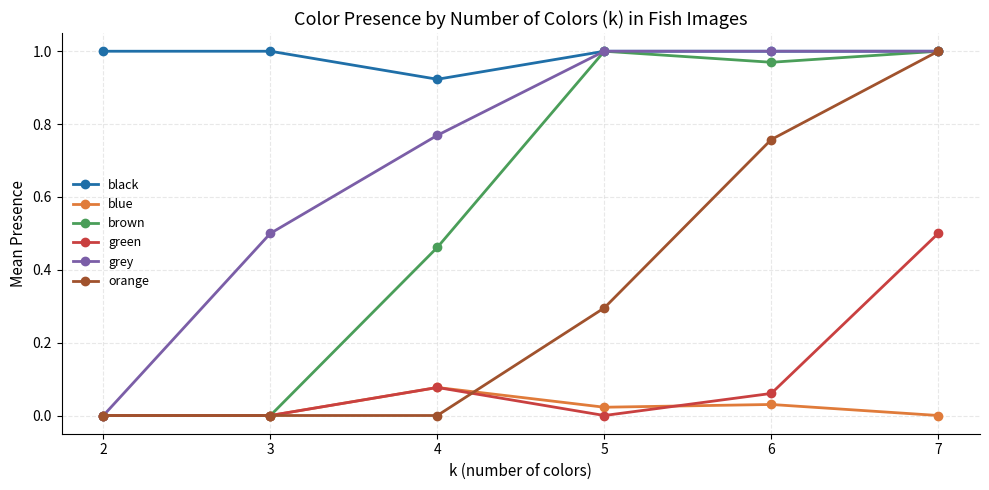

True or false: black and green cross at least once.

False